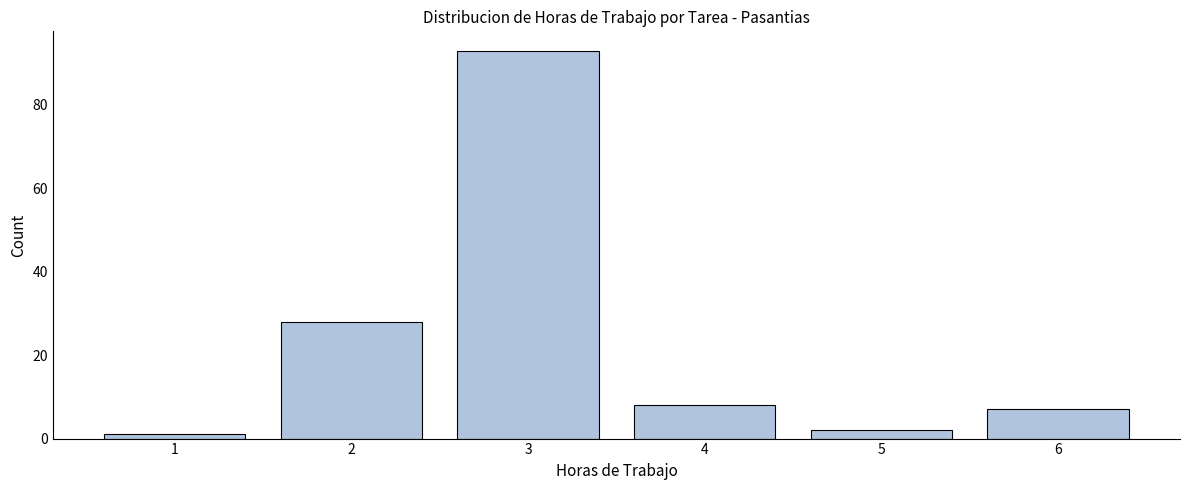

Reading left to right, list all the values displayed in this chart.

1	28	93	8	2	7